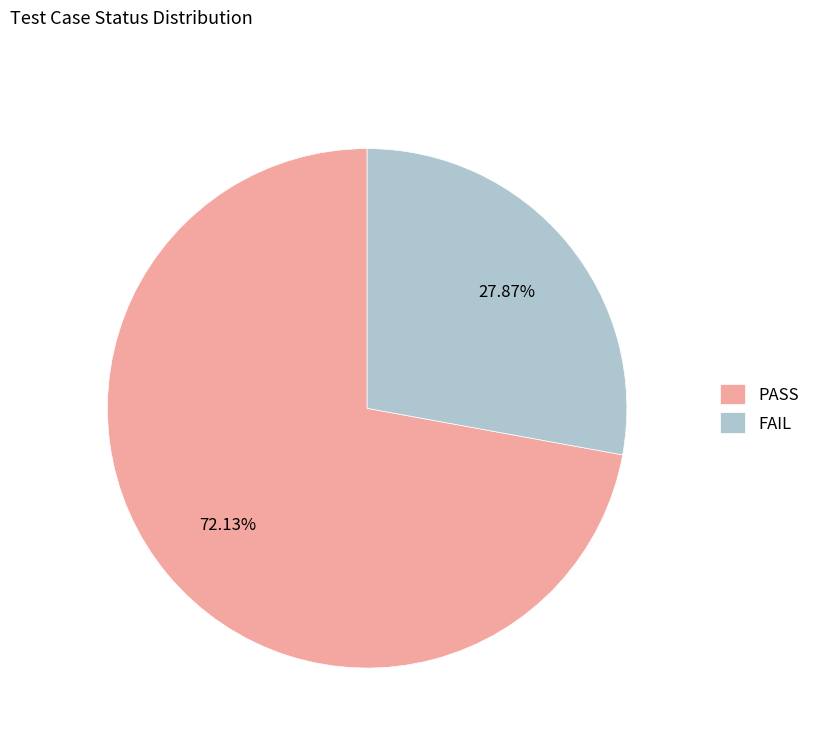

To the nearest percent, what is the difference between the PASS and FAIL slice percentages?

44%